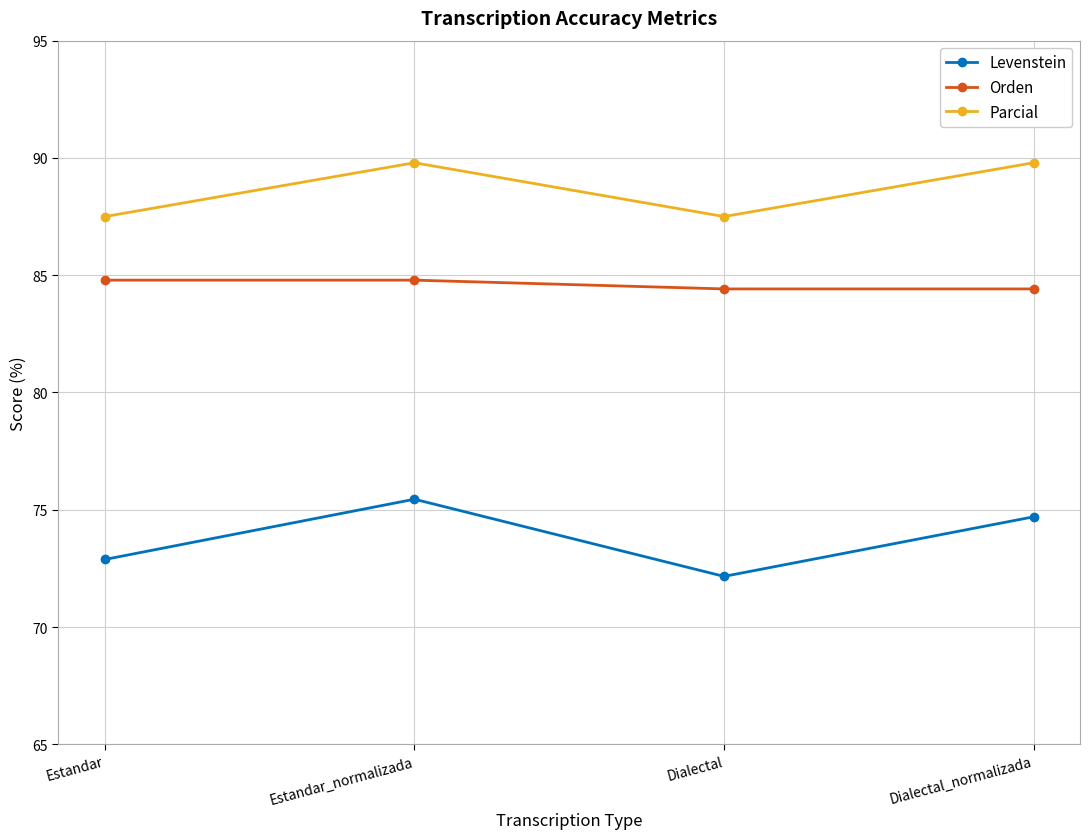

What value does the Orden series have at Estandar_normalizada?

84.8